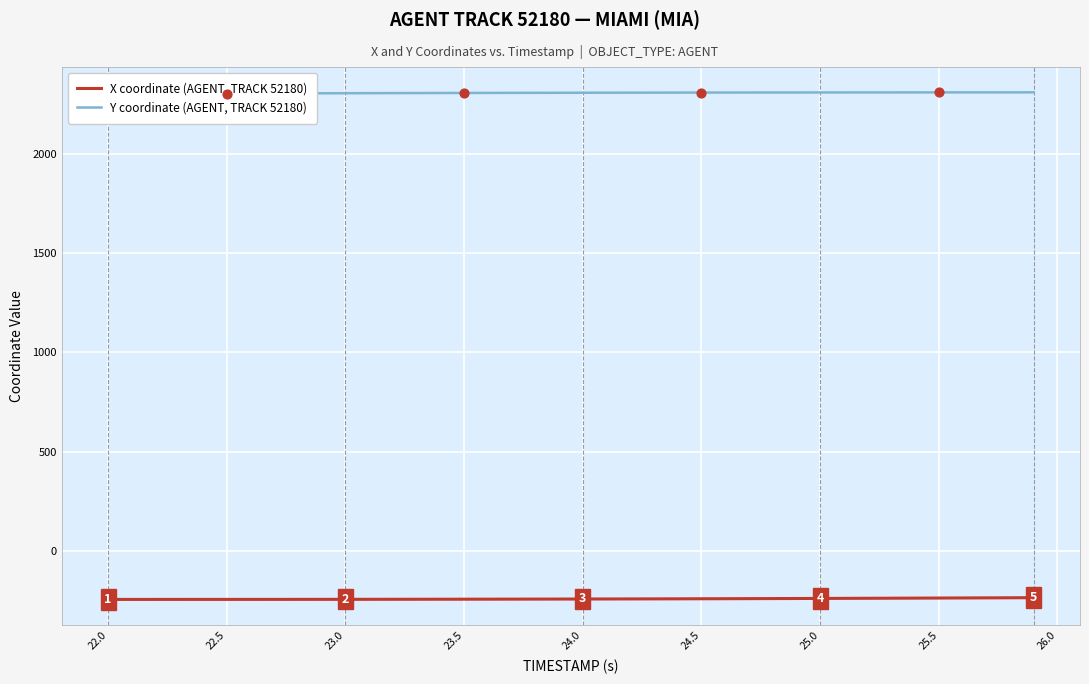

Which series has the largest total across all categories?

Y coordinate (AGENT, TRACK 52180)